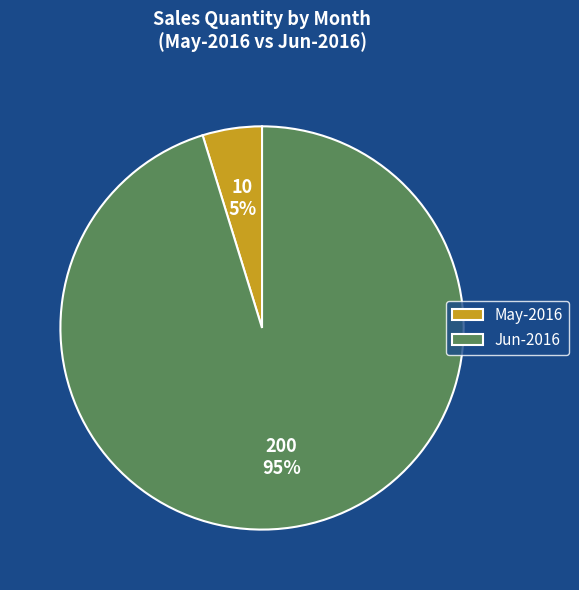

How many segments does this pie chart have?

2